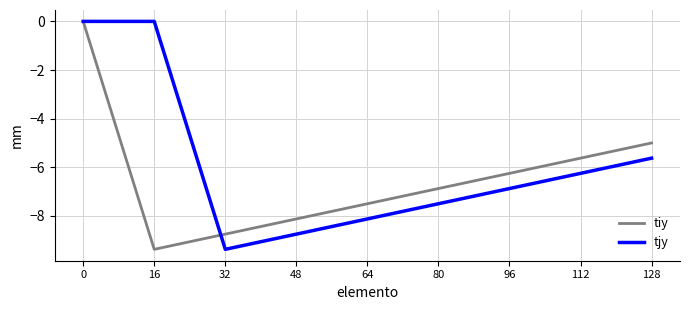

The value of tjy at 0 is 3.4. True or false?

False